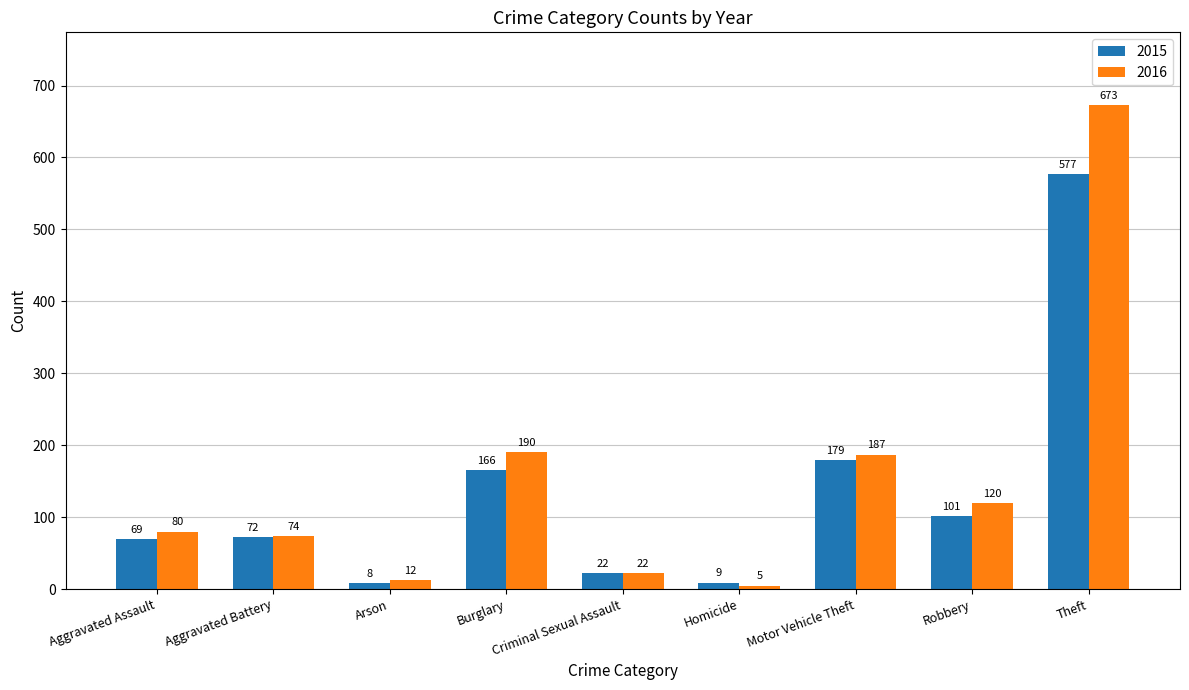

What is the spread (max minus min) of values at Robbery?

19